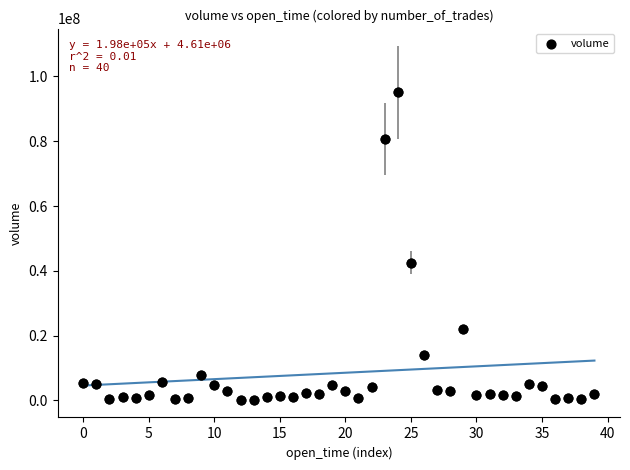

What Y value in the scatter plot is closest to 47634511?

42545072